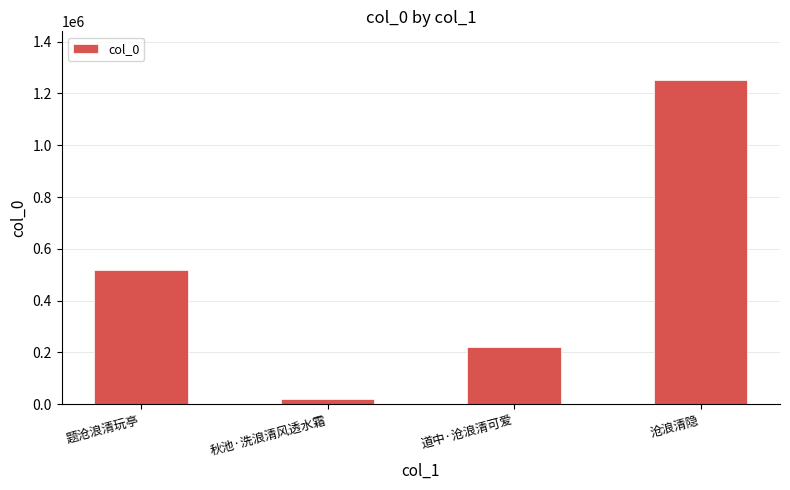

Is it true that the value at 沧浪清隐 is 1252096?

True